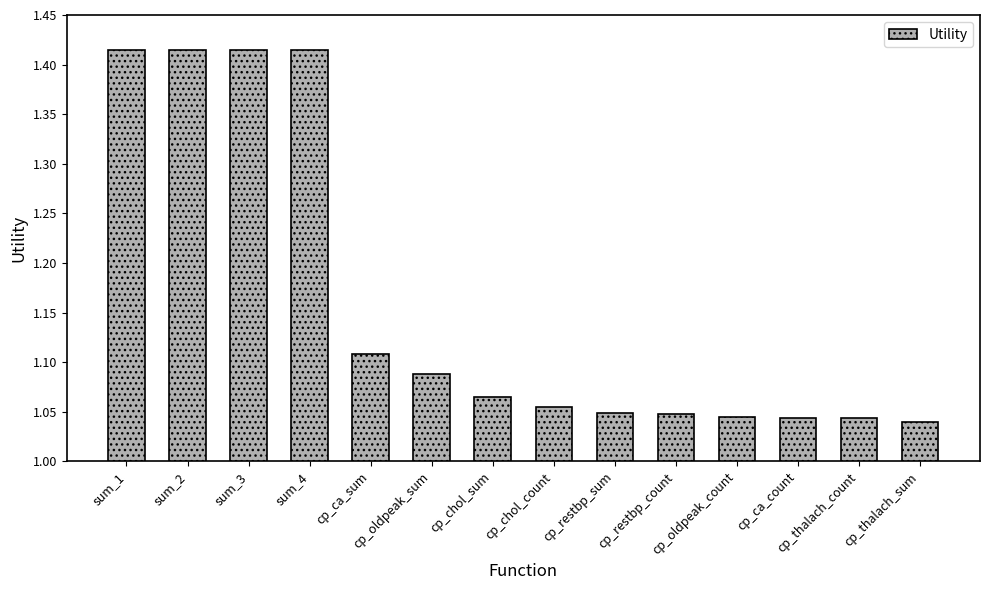

What is the difference between the maximum and second lowest values?

0.4